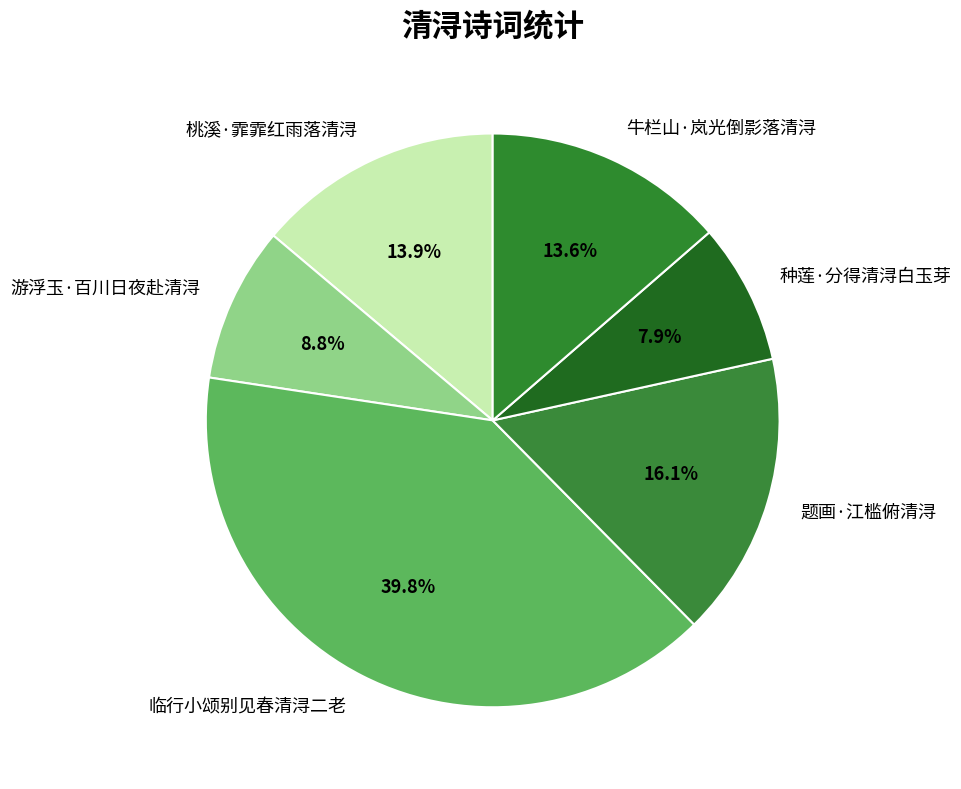

Between 桃溪·霏霏红雨落清浔 and 种莲·分得清浔白玉芽, which is larger?

桃溪·霏霏红雨落清浔